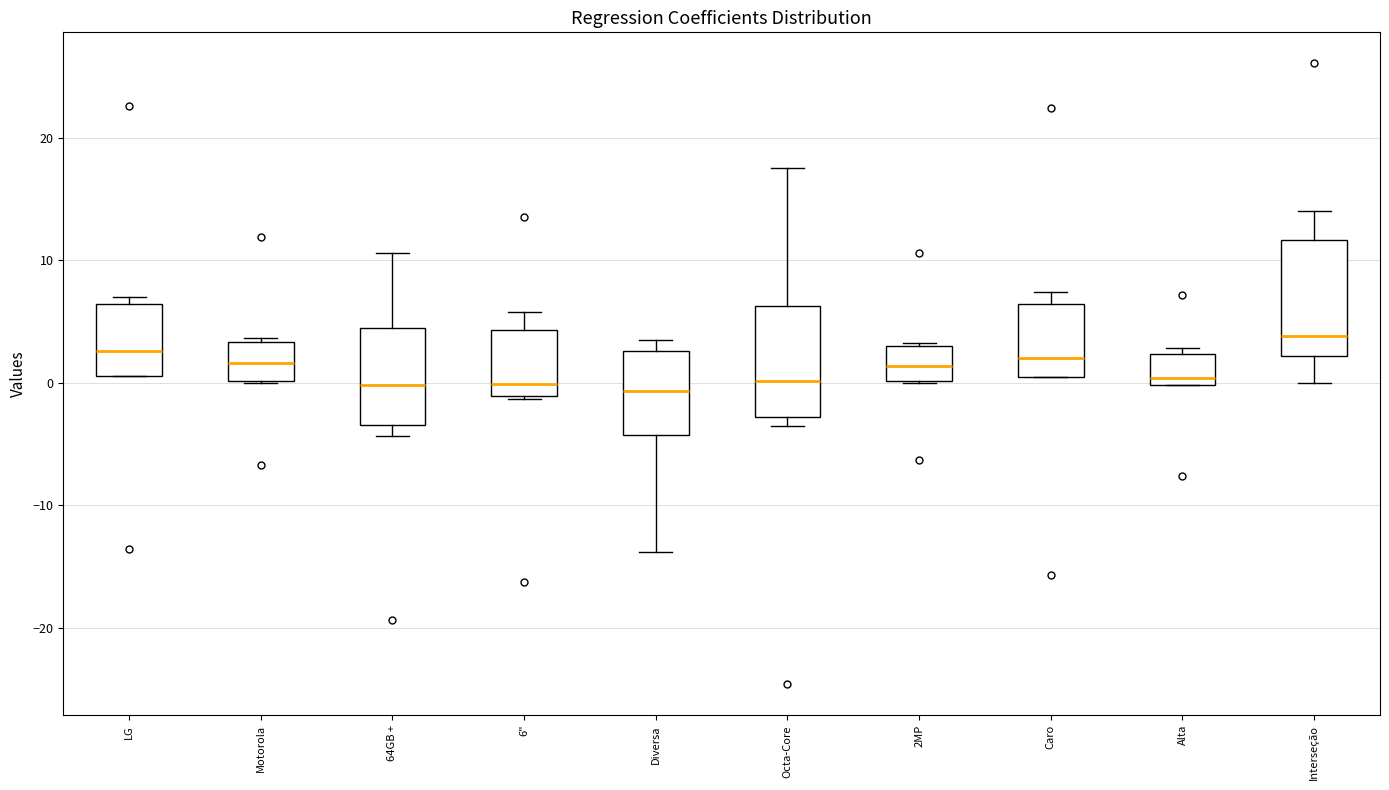

Reading left to right, transcribe this box plot: for each box, give where its median line is, the range the box spans, and where its two whiskers end, as read against the y-axis. The values are not printed on the chart, so give them approximately, as read against the axis.

LG: median 3, box 1 to 6, whiskers 1 to 7
Motorola: median 2, box 0 to 3, whiskers 0 to 4
64GB +: median 0, box -3 to 4, whiskers -4 to 11
6": median 0, box -1 to 4, whiskers -1 to 6
Diversa: median -1, box -4 to 3, whiskers -14 to 4
Octa-Core: median 0, box -3 to 6, whiskers -4 to 18
2MP: median 1, box 0 to 3, whiskers 0 to 3
Caro: median 2, box 1 to 6, whiskers 0 to 7
Alta: median 0 (just above the box's lower edge), box 0 to 2, whiskers 0 to 3
Interseção: median 4, box 2 to 12, whiskers 0 to 14